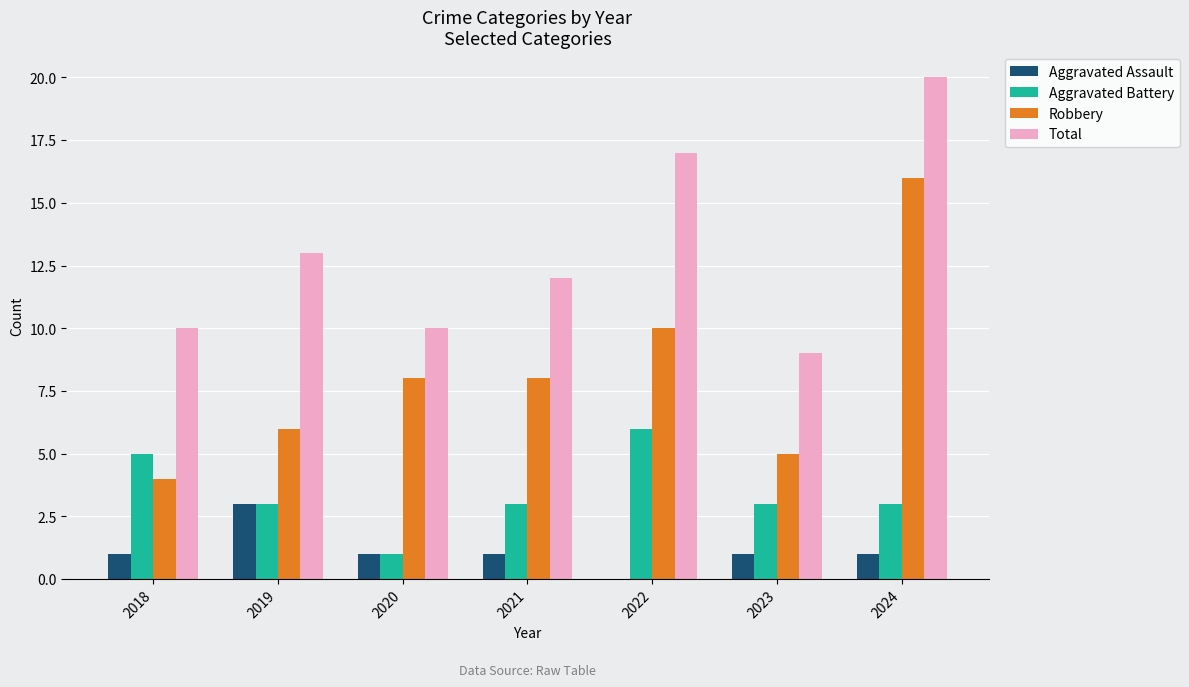

What are all the series names shown in the legend?

Aggravated Assault, Aggravated Battery, Robbery, Total